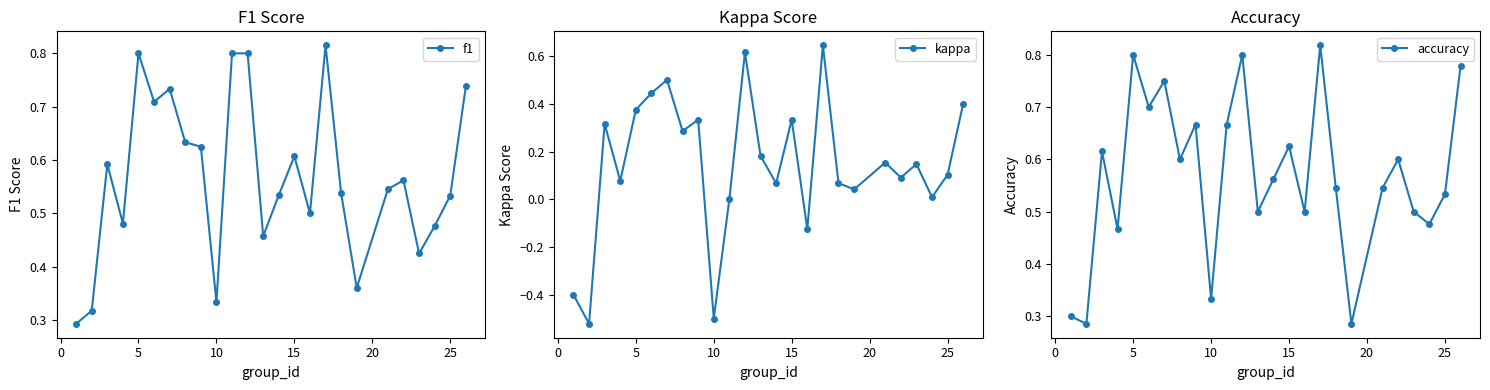

Reading left to right, what are all the values shown in this chart?

f1: 0.3	0.3	0.6	0.5	0.8	0.7	0.7	0.6	0.6	0.3	0.8	0.8	0.5	0.5	0.6	0.5	0.8	0.5	0.4	0.5	0.6	0.4	0.5	0.5	0.7
kappa: -0.4	-0.5	0.3	0.1	0.4	0.4	0.5	0.3	0.3	-0.5	0.0	0.6	0.2	0.1	0.3	-0.1	0.6	0.1	0.0	0.2	0.1	0.1	0.0	0.1	0.4
accuracy: 0.3	0.3	0.6	0.5	0.8	0.7	0.8	0.6	0.7	0.3	0.7	0.8	0.5	0.6	0.6	0.5	0.8	0.5	0.3	0.5	0.6	0.5	0.5	0.5	0.8